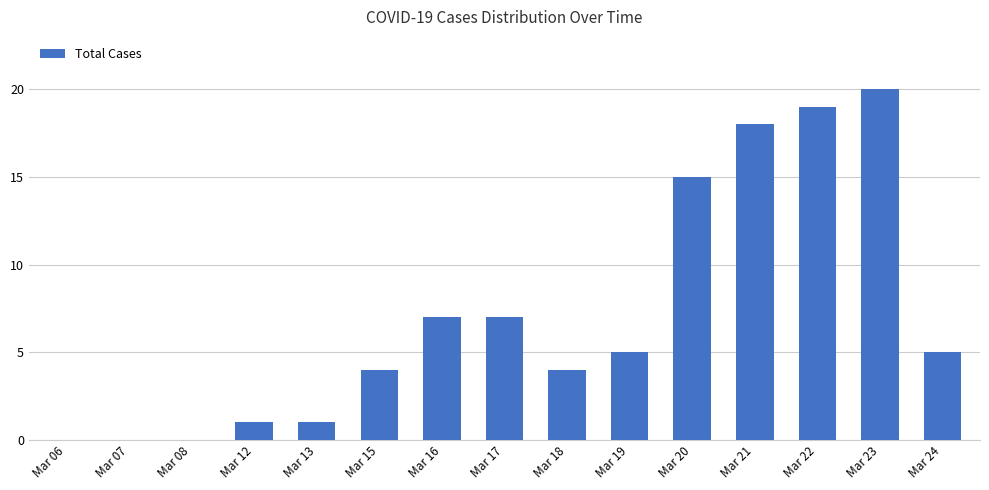

Which label corresponds to the largest value in the chart?

Mar 23